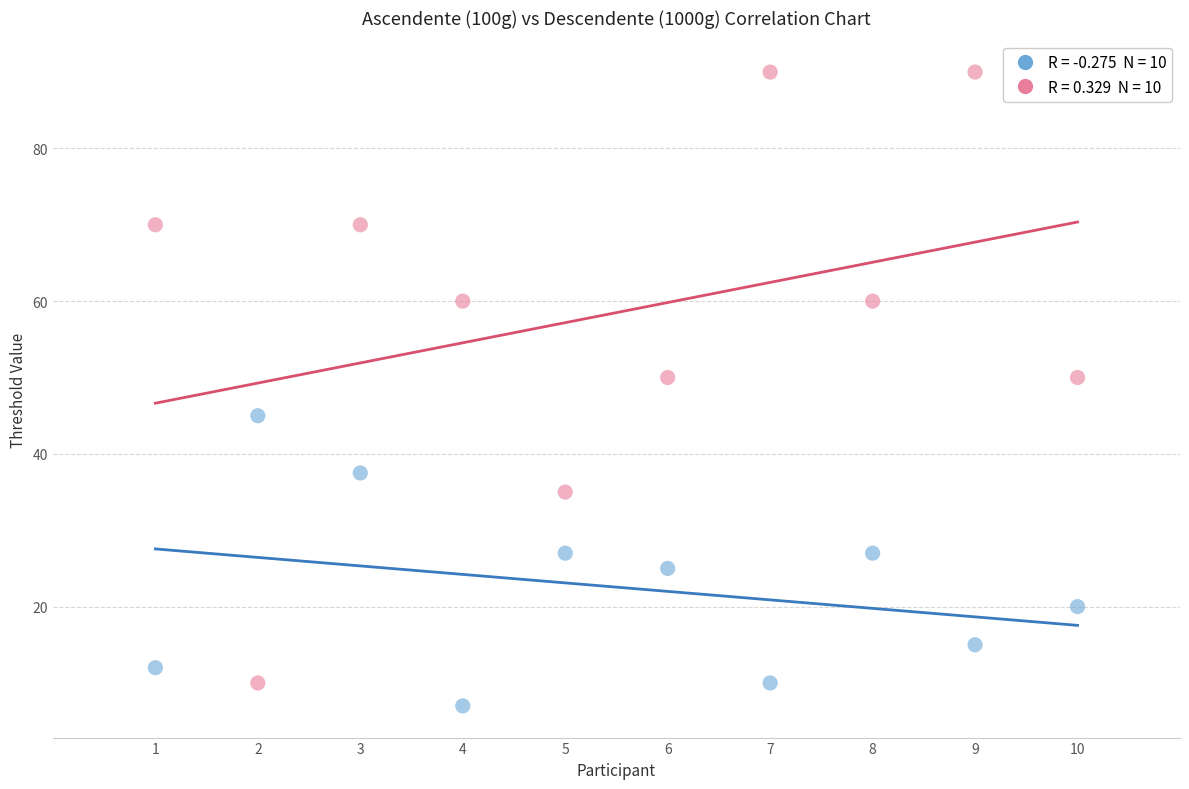

Across all data points, what is the range of X values (max minus min)?

9.0